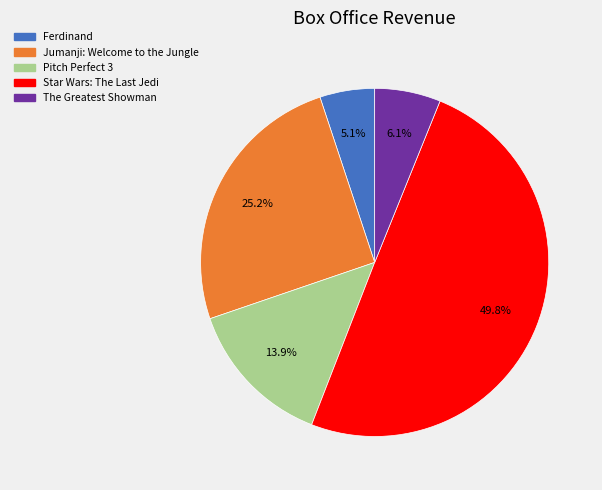

How many slices are in this pie chart?

5